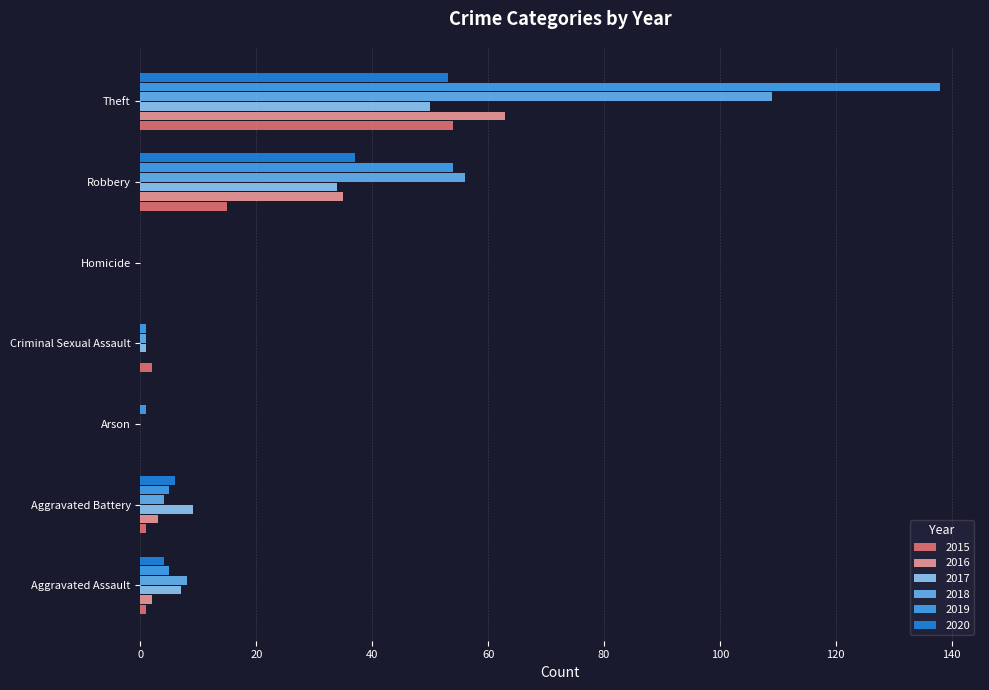

How many categories are shown in the chart?

7